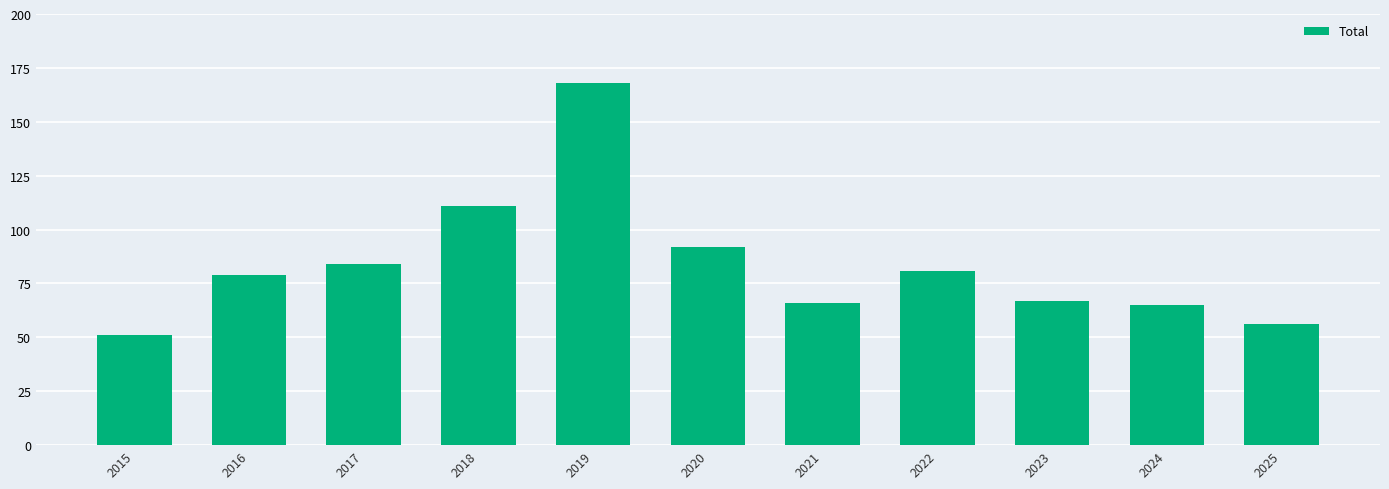

Which has a higher value, 2019 or 2020?

2019